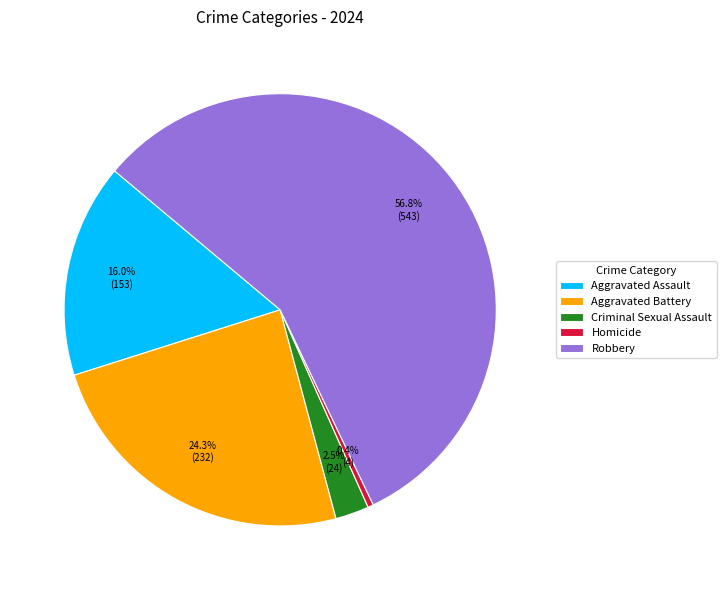

Is it true that Homicide is 0% of the pie?

True